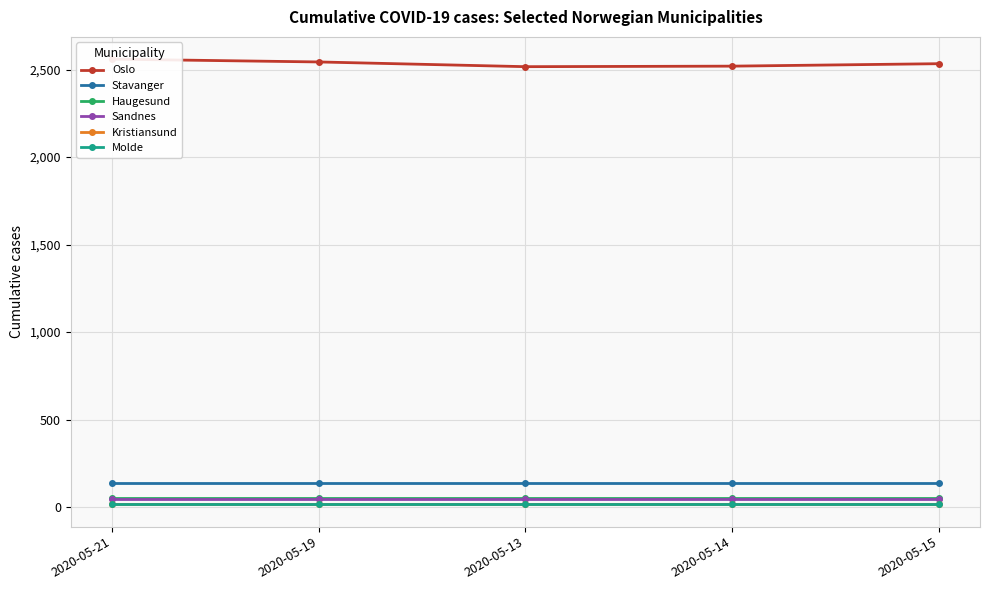

What is the spread (max minus min) of values at 2020-05-13?

2502